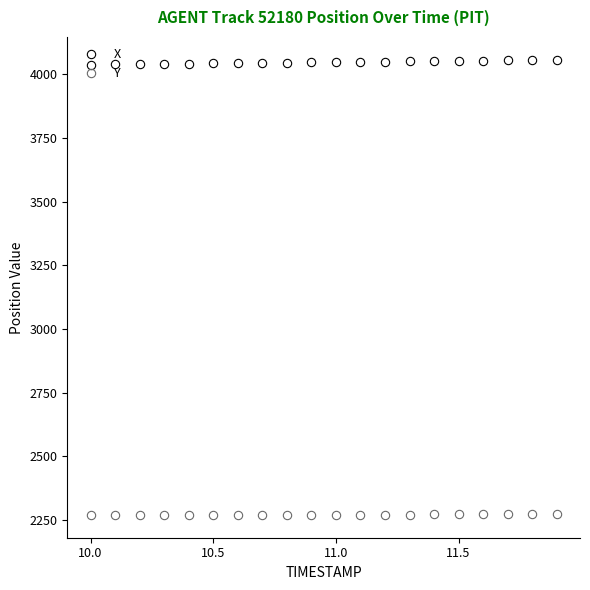

True or false: X and Y intersect in this chart.

False